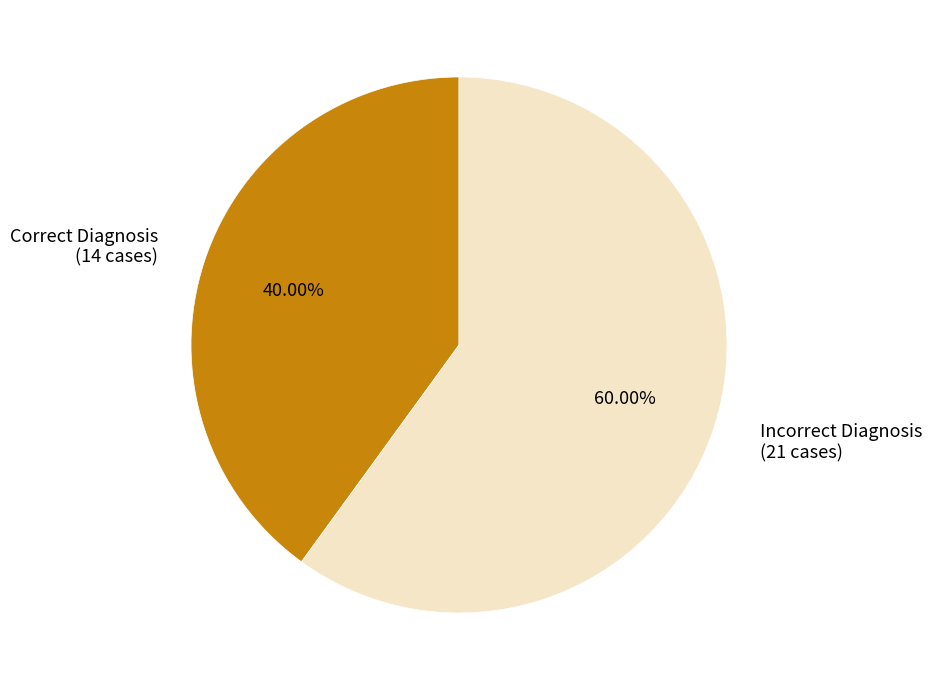

To the nearest percent, what percentage of the pie is Incorrect?

60%